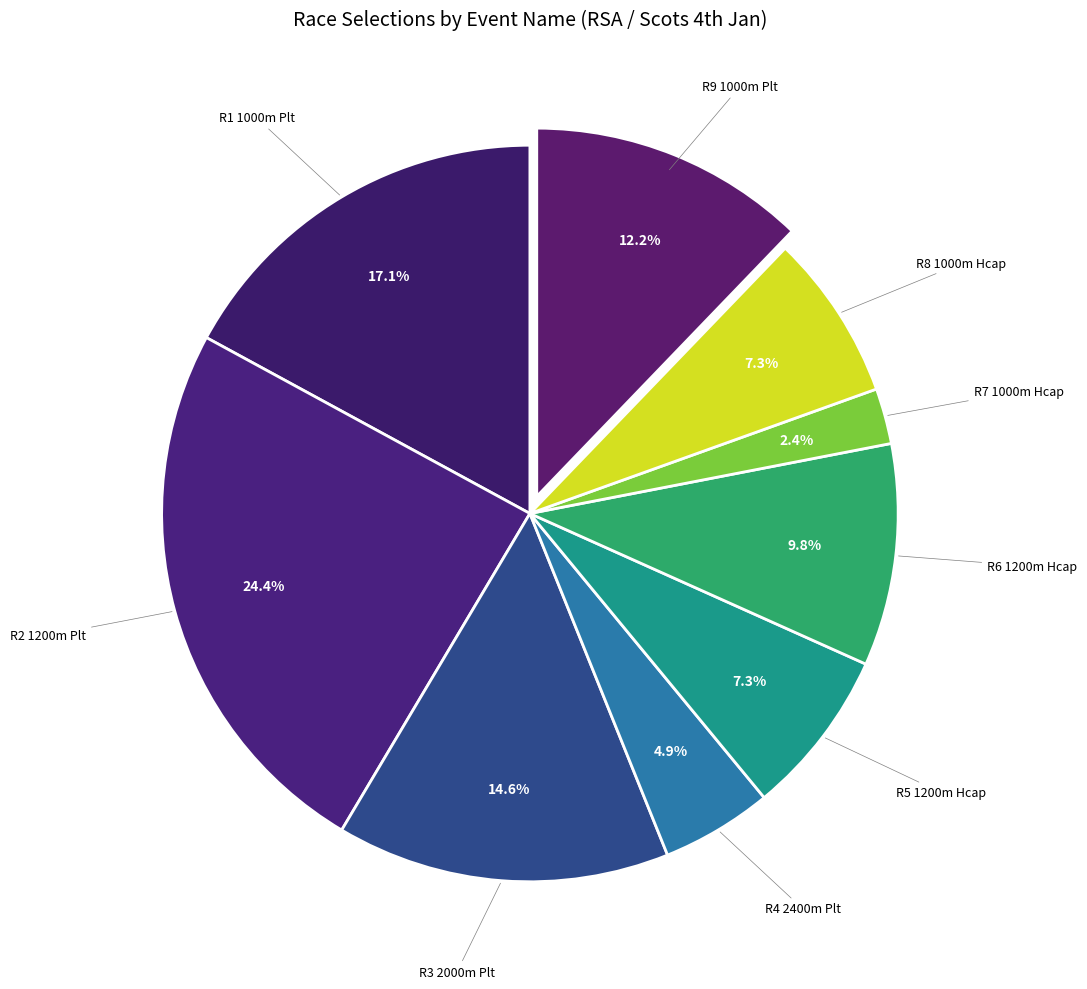

Does any single category account for the majority?

No